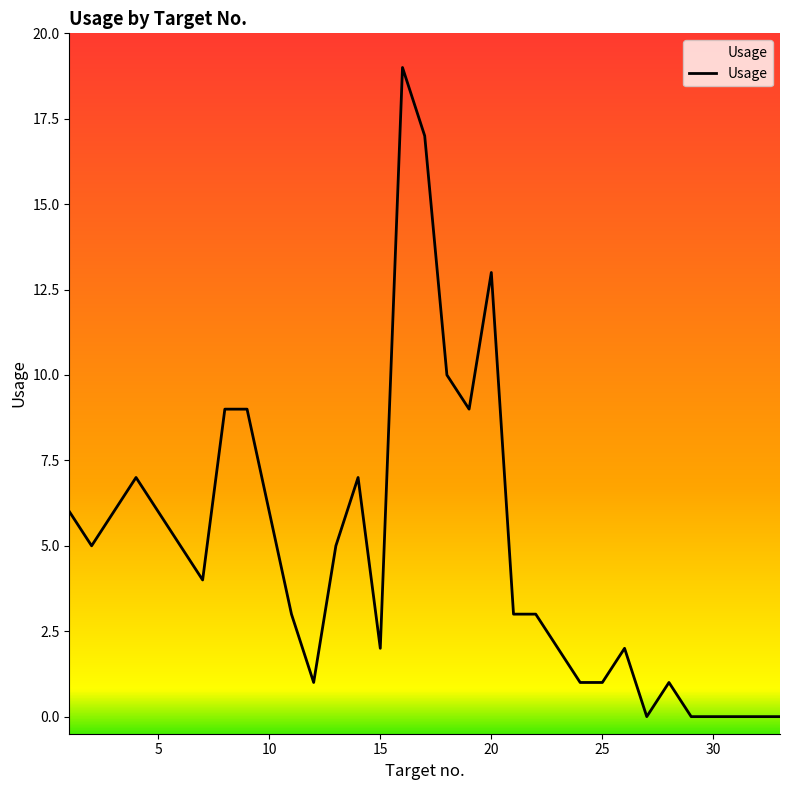

What is the greatest value displayed?

19